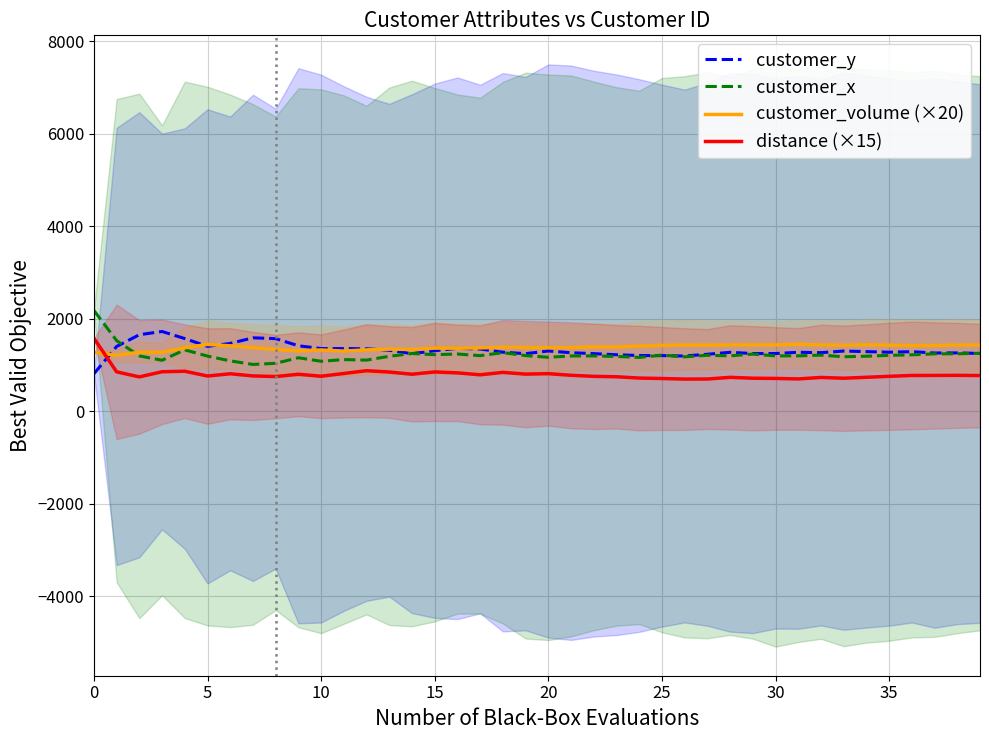

True or false: customer_volume (×20) has a value of 1367.5 at 15.

True